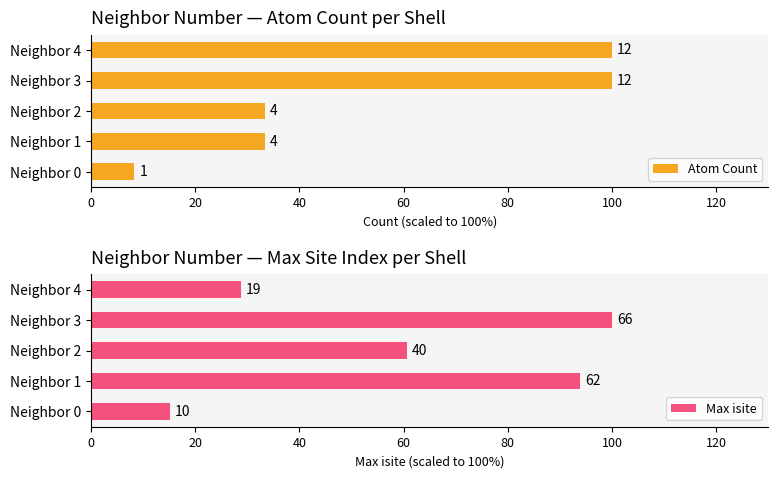

List the series in order of their overall mean, lowest first.

Atom Count, Max isite